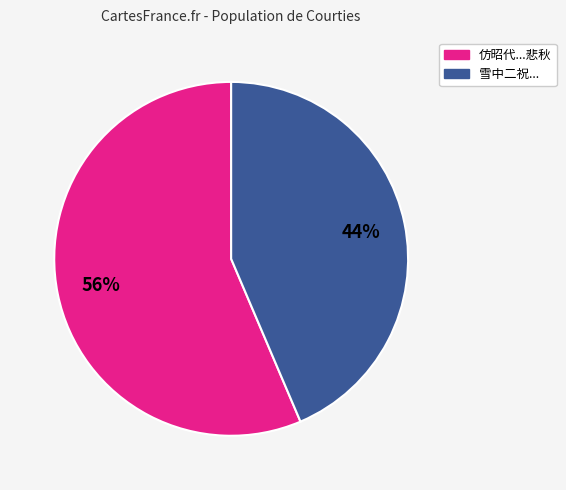

To the nearest percent, what is the average slice percentage?

50%